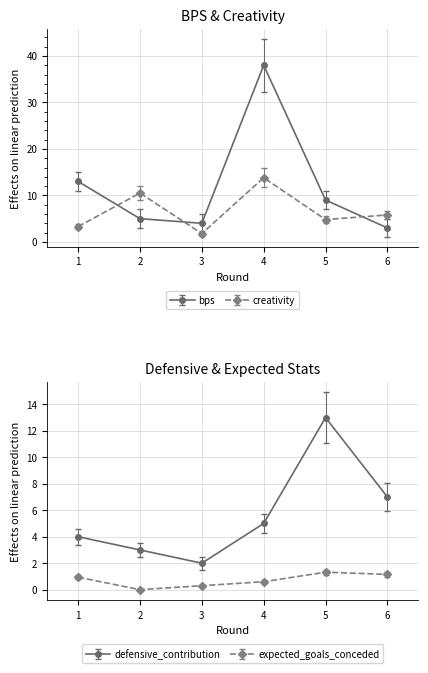

Where is the first local maximum for defensive_contribution?

5